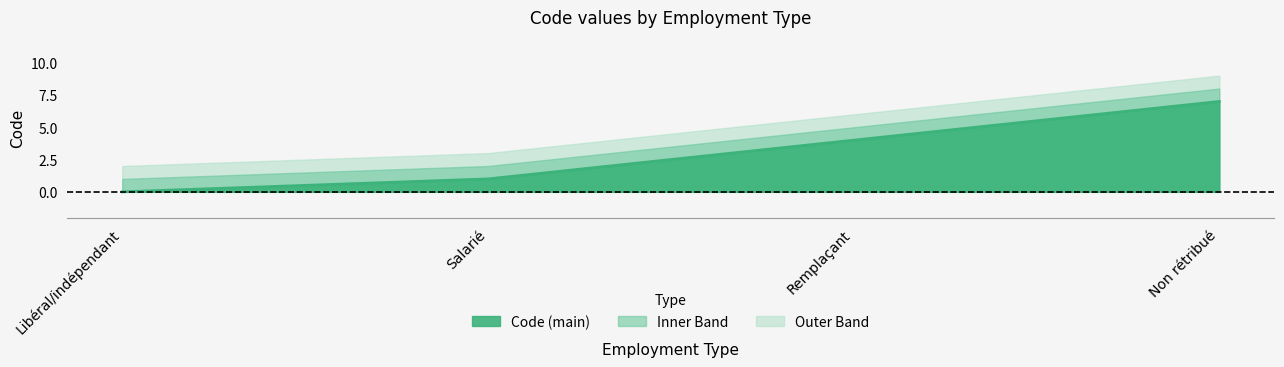

Approximately how many times larger is the value at Salarié compared to Non rétribué?

0.1